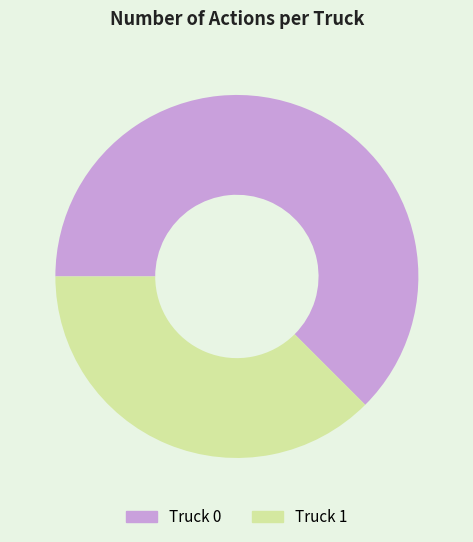

Count the number of slices in the pie.

2